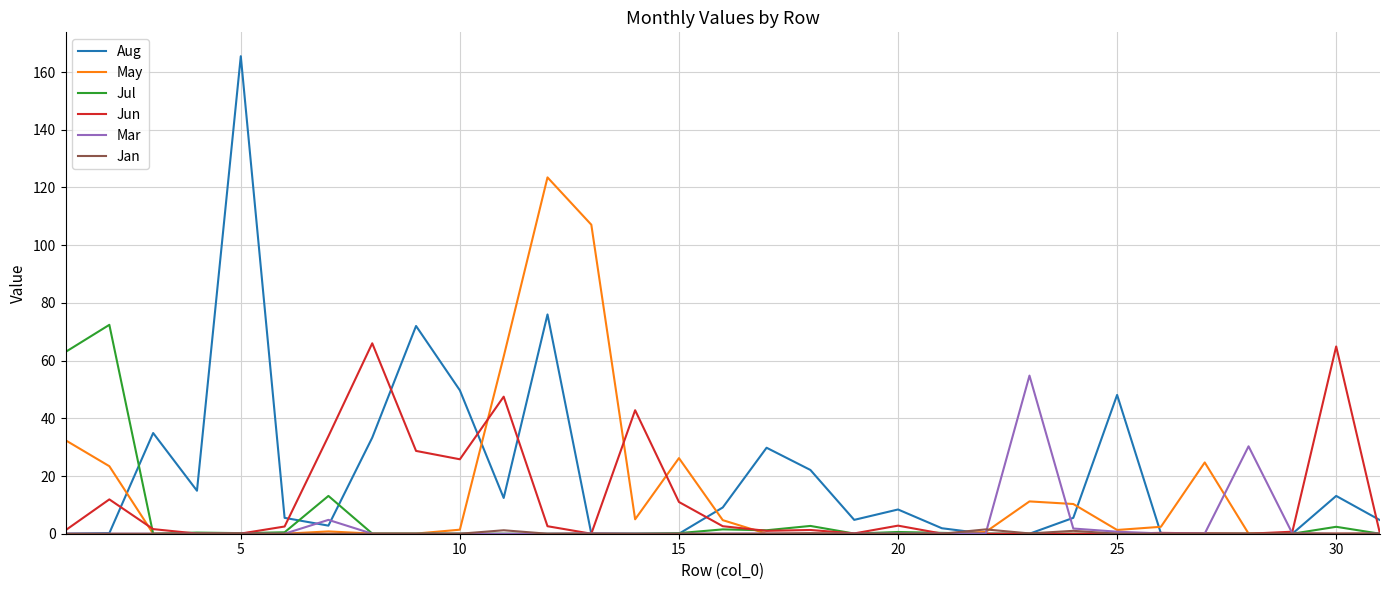

What is the maximum value for Jul?

72.4